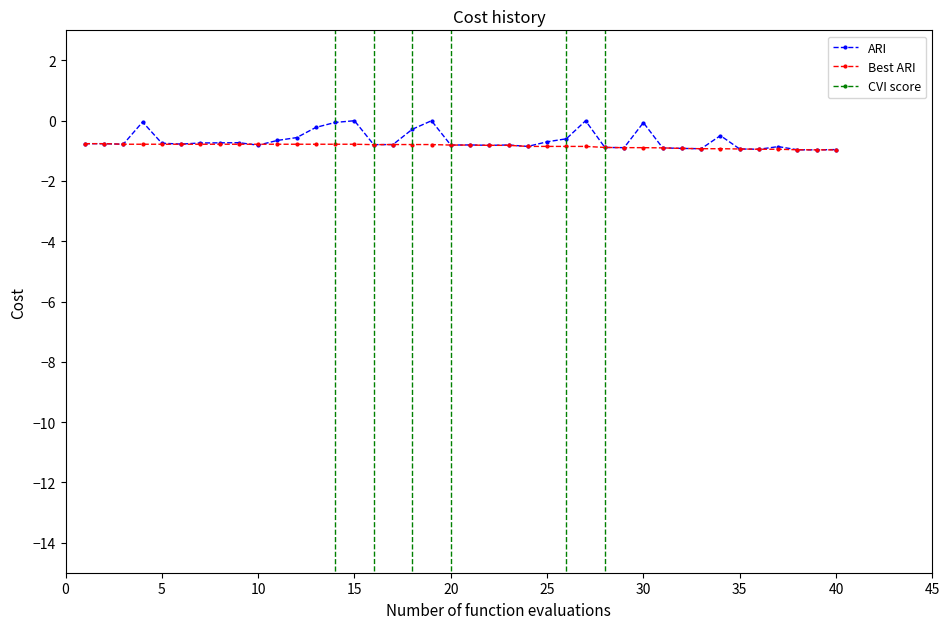

What is the minimum value for ARI?

-1.0